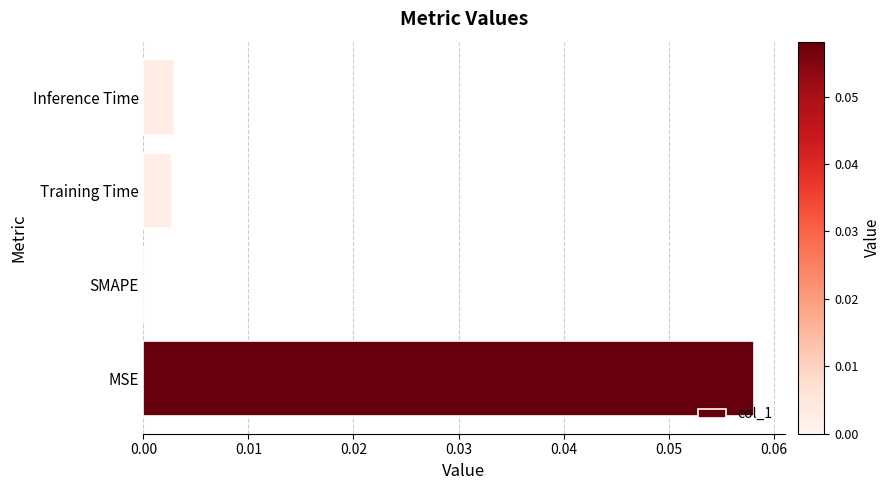

Between MSE and Training Time, which is larger?

MSE